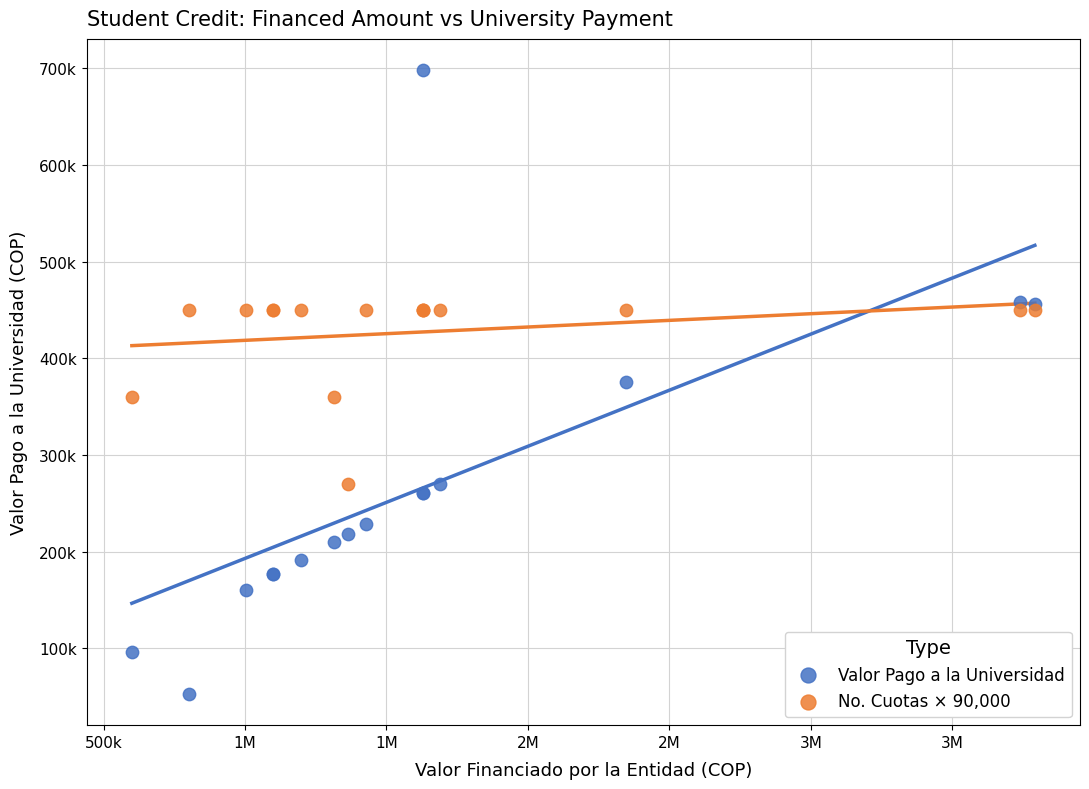

What are all the series names shown in the legend?

Valor Pago a la Universidad, No. Cuotas × 90,000